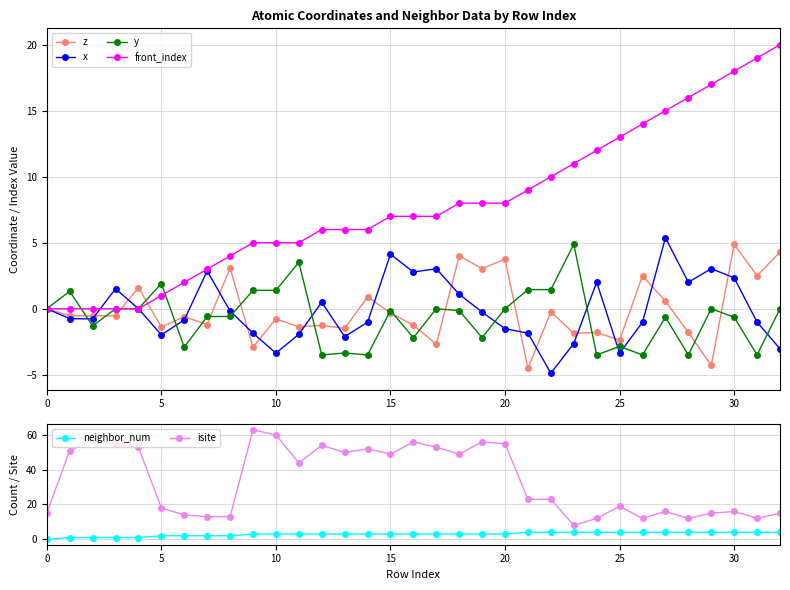

What is the total value across all series at 17?

63.3